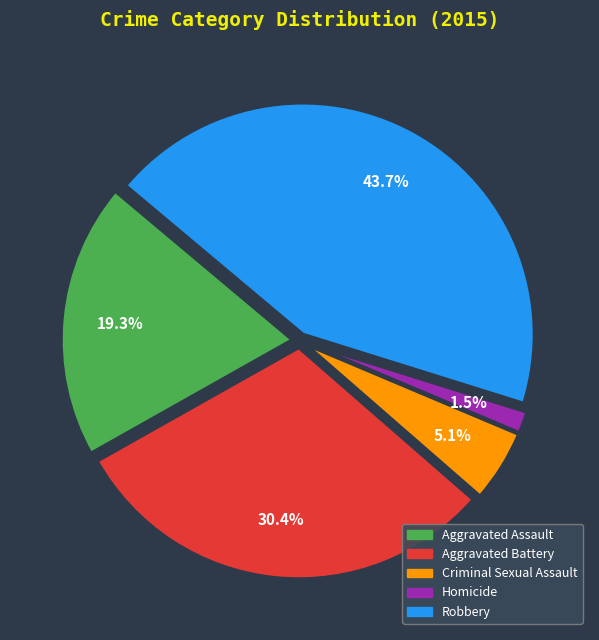

Rank the categories by value from lowest to highest.

Homicide, Criminal Sexual Assault, Aggravated Assault, Aggravated Battery, Robbery